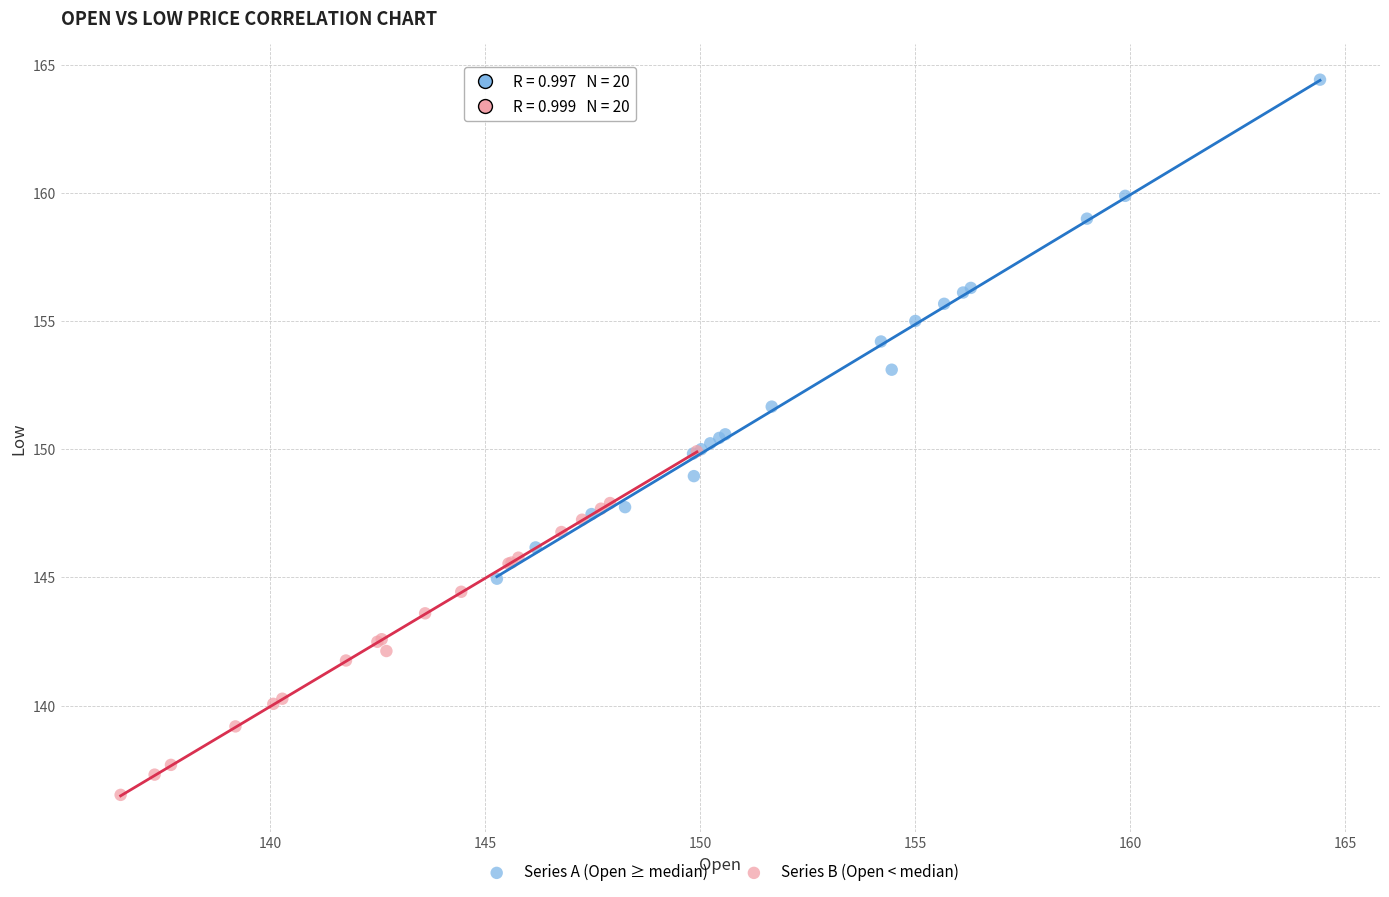

Which series contains the highest Y value?

Series A (Open ≥ median)